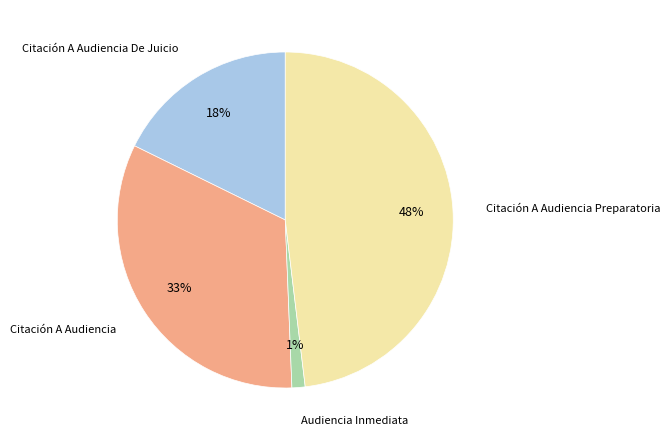

Count the number of slices in the pie.

4